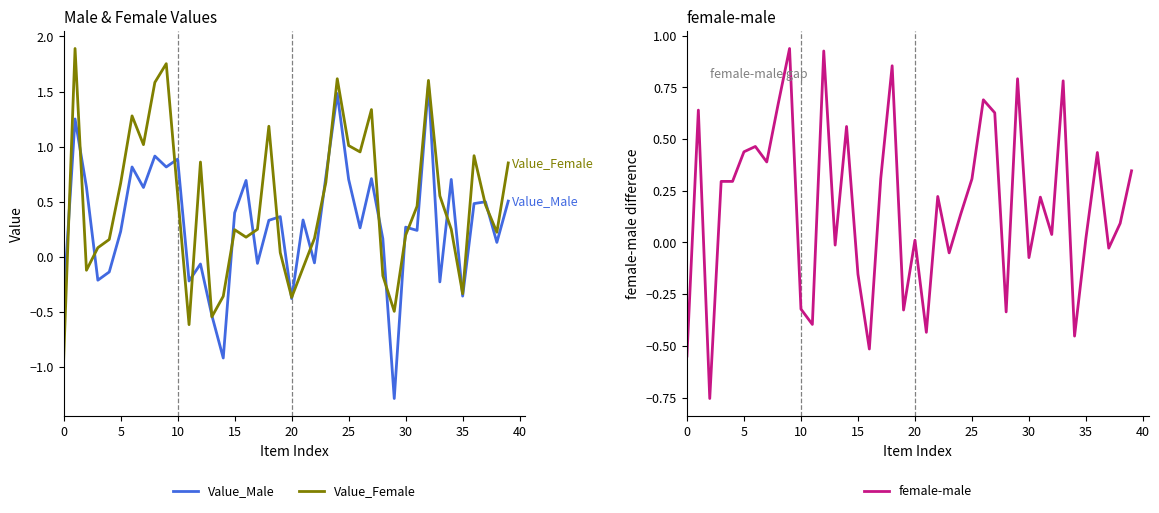

What is the difference between the second highest and second lowest values in the female-male series?

1.5